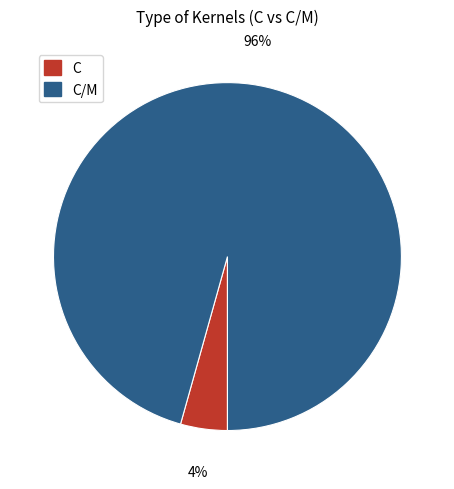

Is there a majority slice in this chart?

Yes